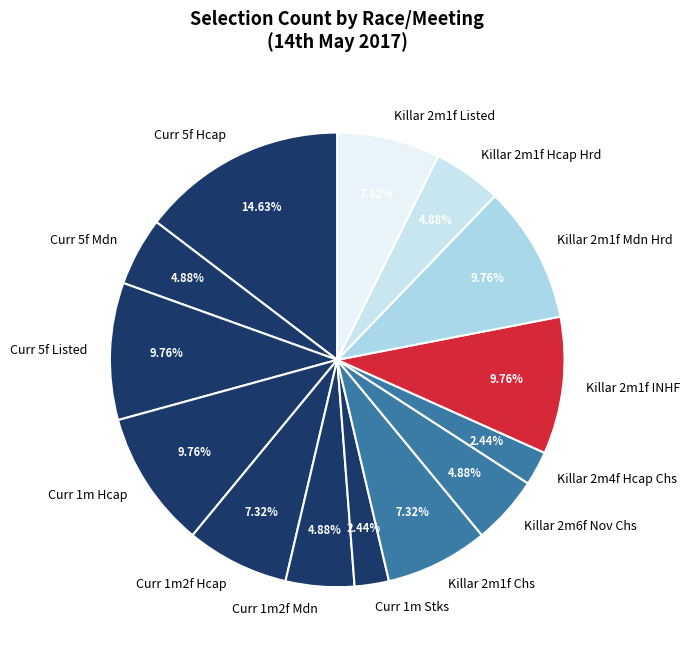

Which category has the biggest portion of the pie?

Curr 5f Hcap